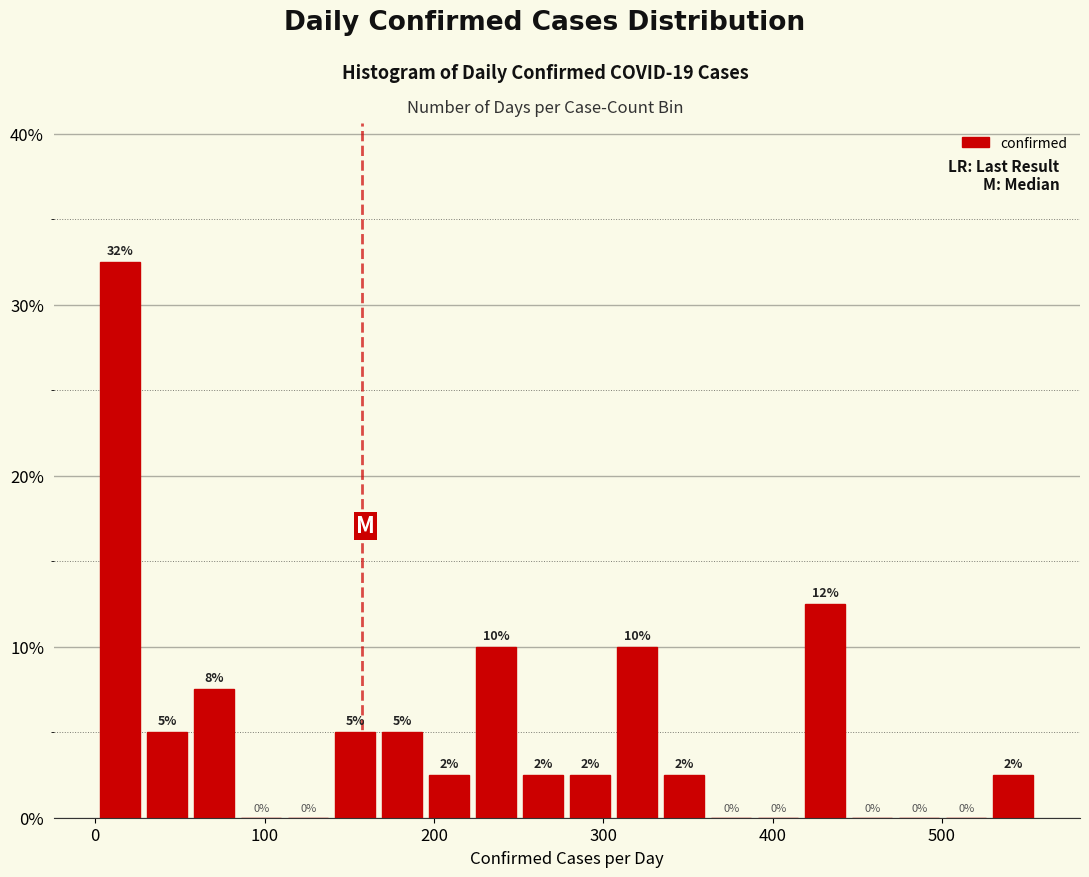

Around what value on the x-axis is the tallest bar? Give the approximate position of its centre, as read against the axis.

10